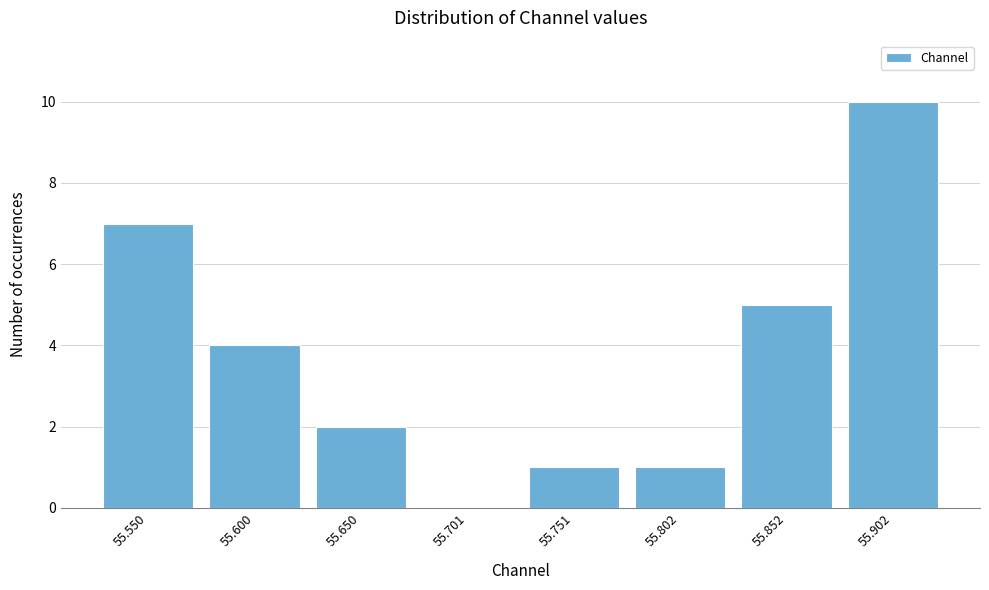

Reading left to right, what are all the values shown in this chart?

55.550=7	55.600=4	55.650=2	55.701=0	55.751=1	55.802=1	55.852=5	55.902=10